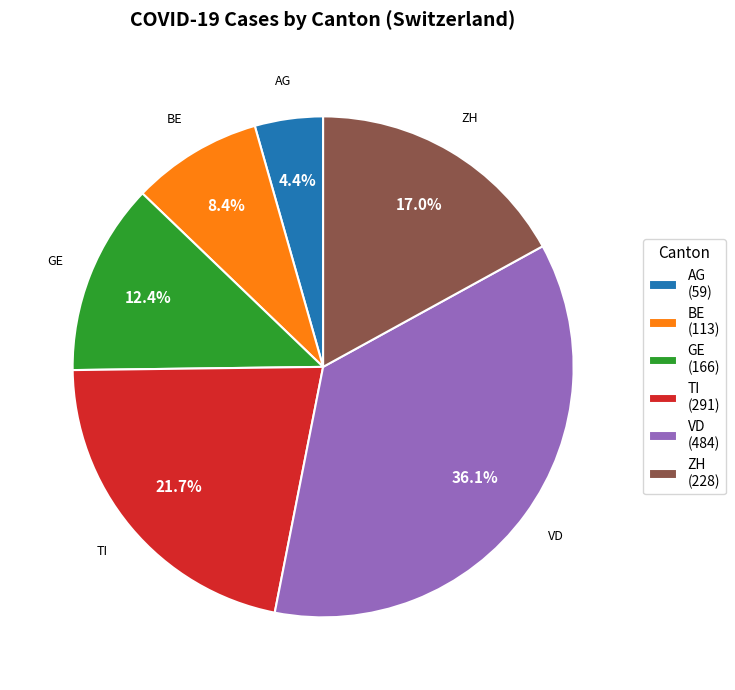

What is the largest slice in the pie chart?

VD (484)